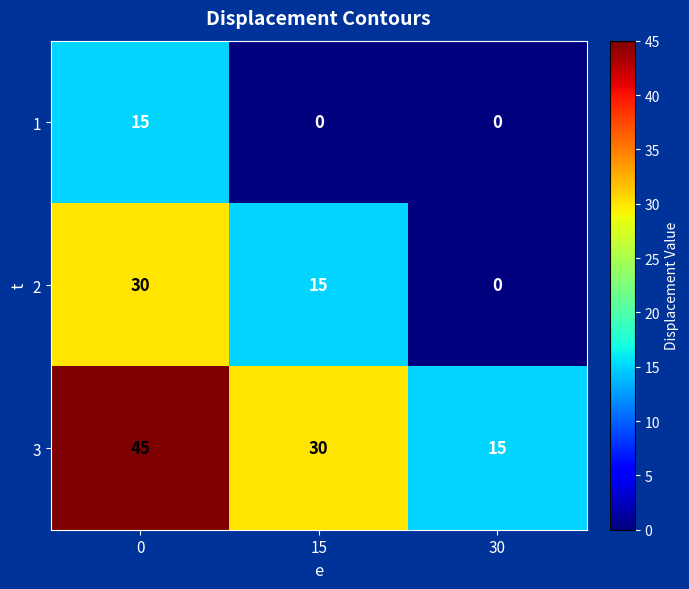

Count the 2 values in the range 0 to 30.

3